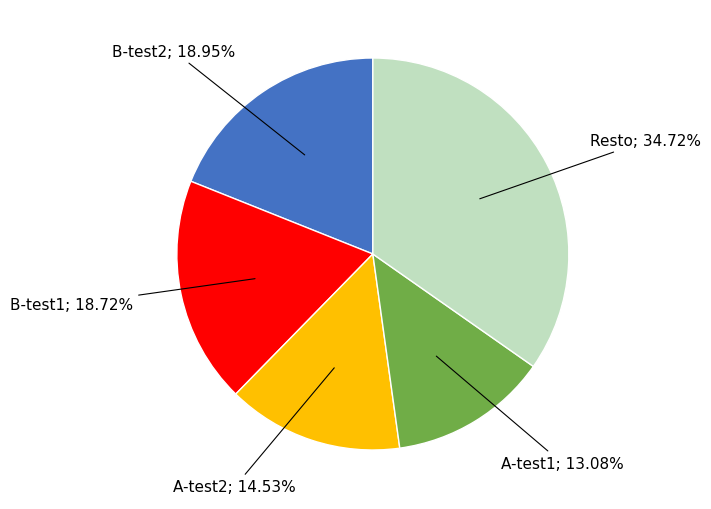

How many segments does this pie chart have?

5